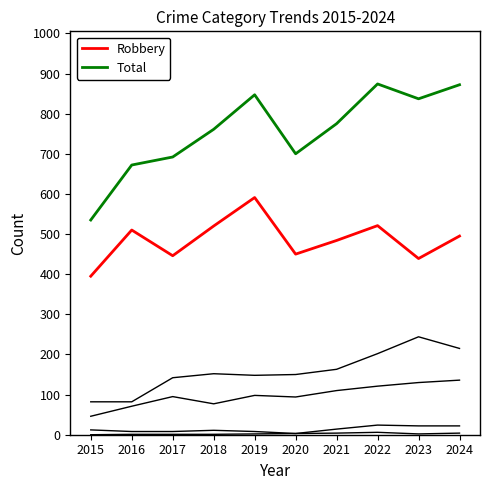

True or false: Homicide has a value of 3 at 2023.

False